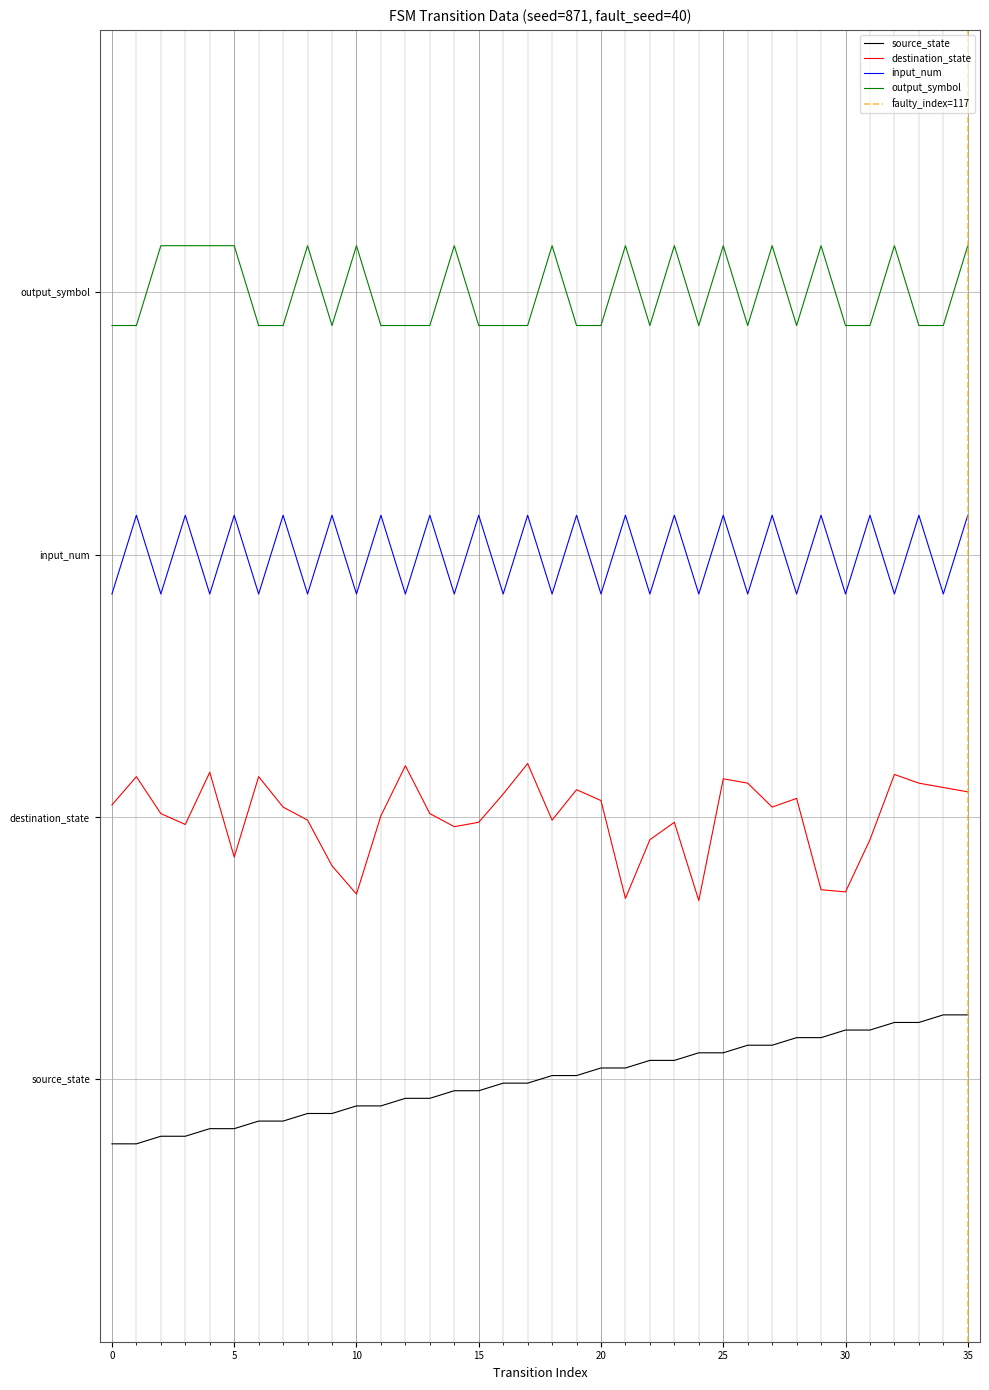

How many data points in destination_state are less than 83?

18